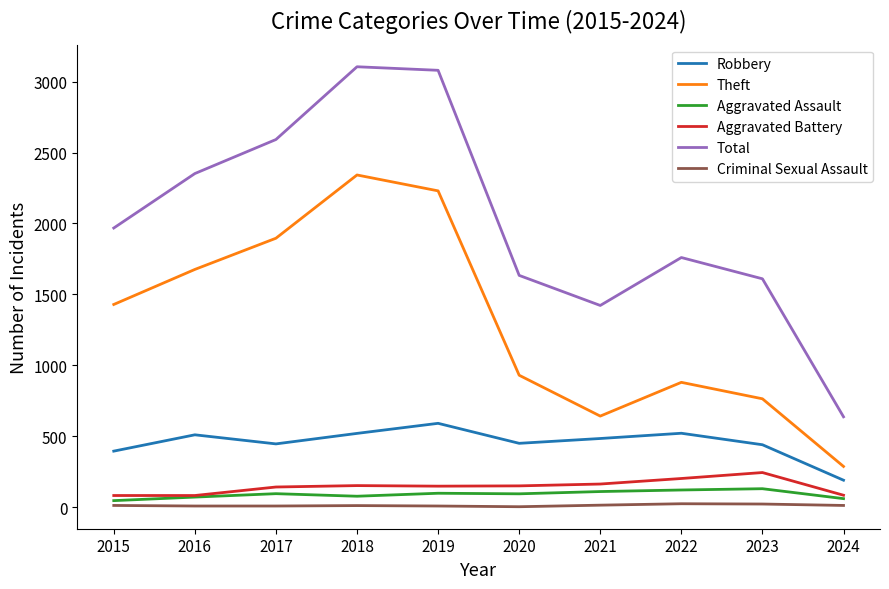

How many lines are shown in the chart?

6